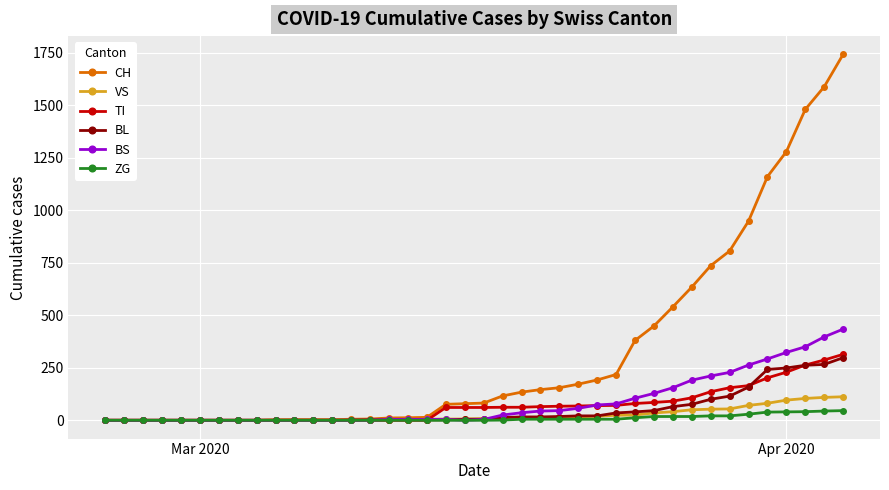

Count the number of data series in this chart.

6